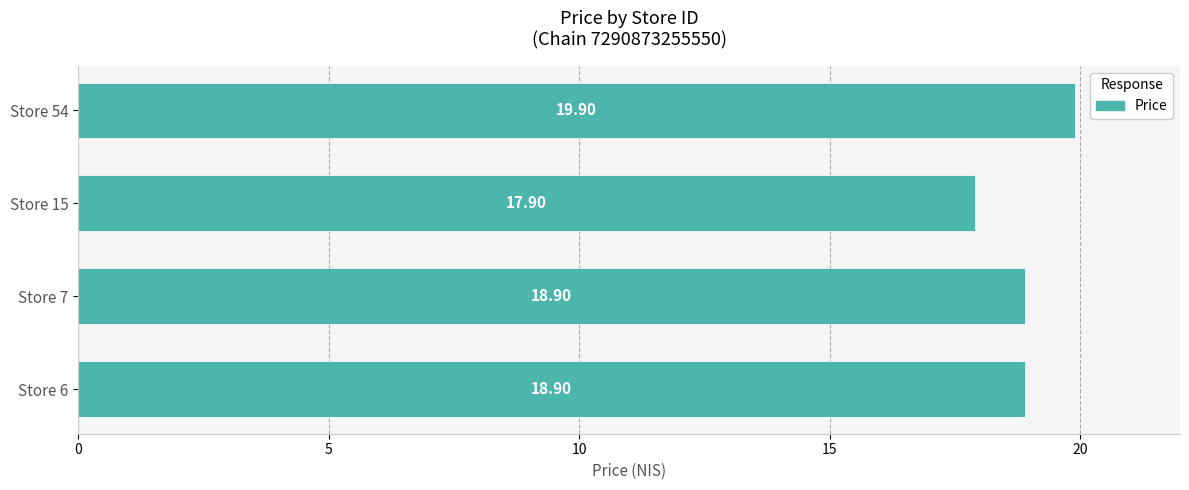

What is the change in value from Store 15 to Store 54?

+2.0